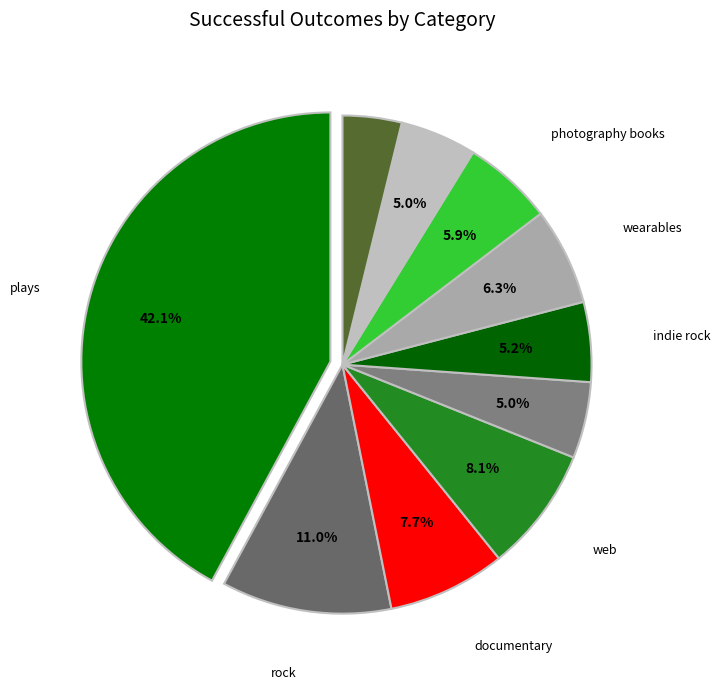

Rank the categories by value from lowest to highest.

video games, food trucks, drama, indie rock, photography books, wearables, documentary, web, rock, plays